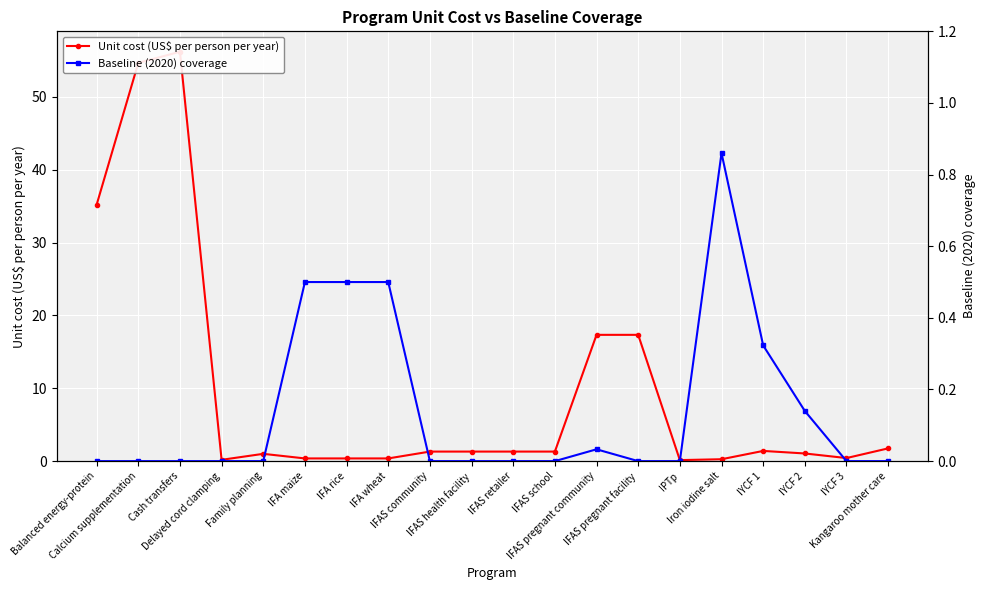

What are all the series names shown in the legend?

Unit cost (US$ per person per year), Baseline (2020) coverage